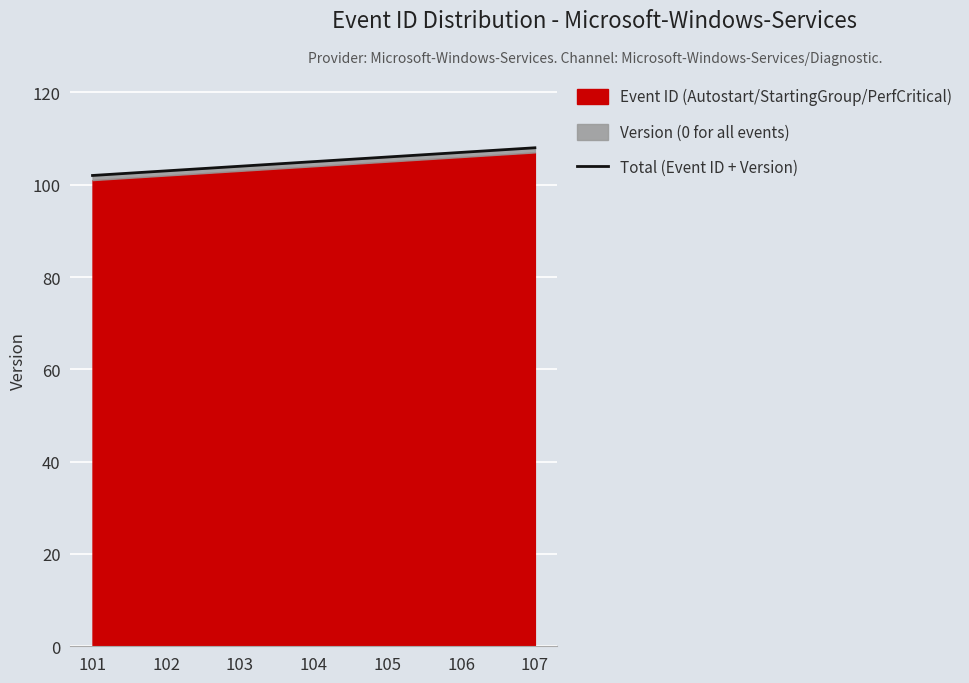

Rank the categories by value from lowest to highest.

101, 102, 103, 104, 105, 106, 107